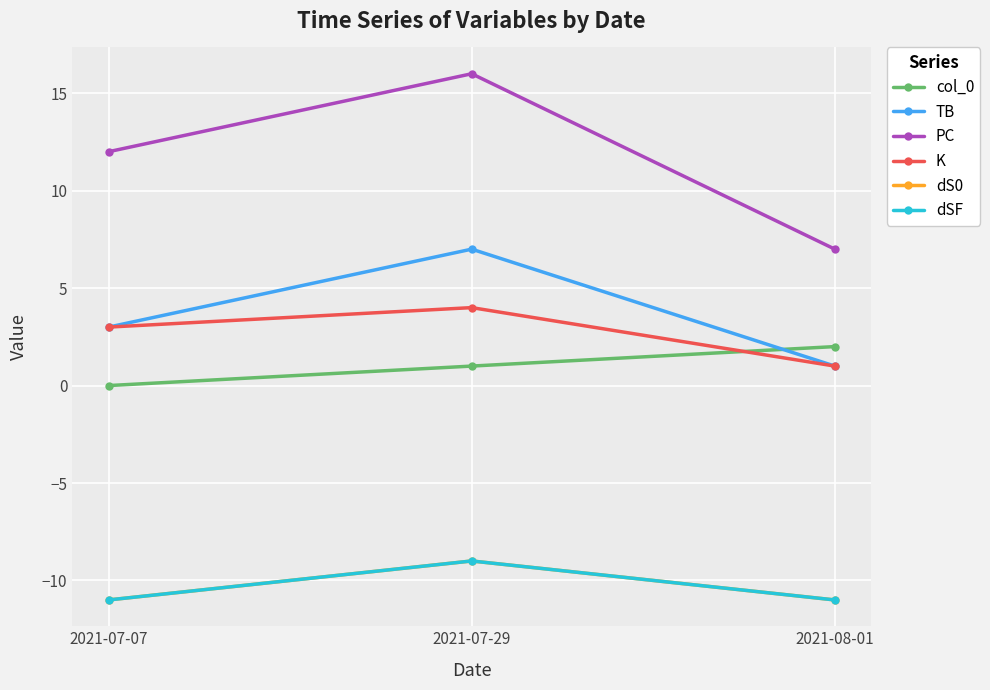

Does the chart display data point markers on the line(s)?

Yes